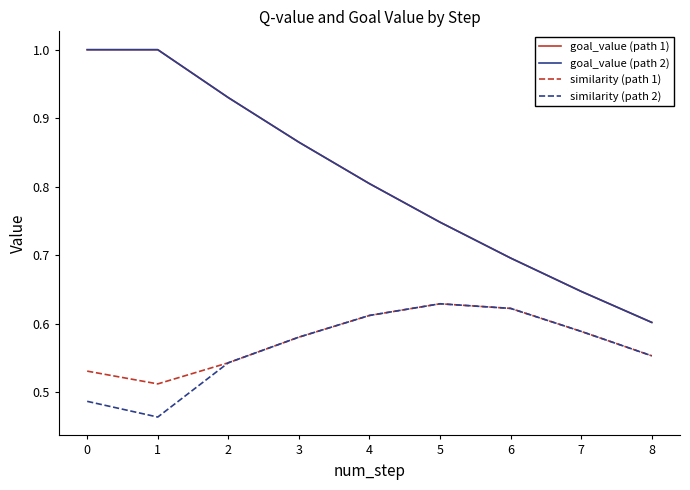

Between 0 and 7, which series saw the biggest shift?

goal_value (path 1)